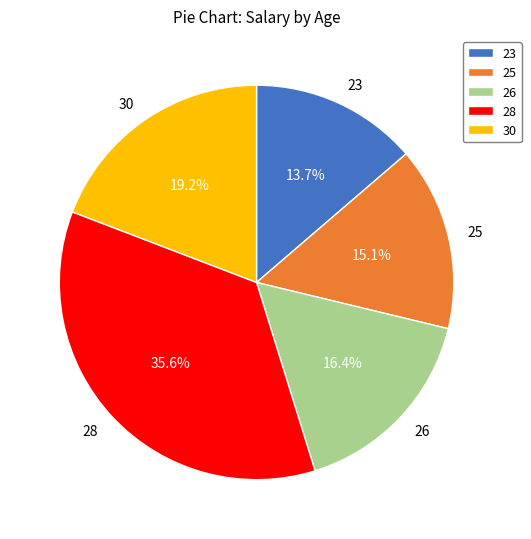

Is 25 the majority of the pie?

No